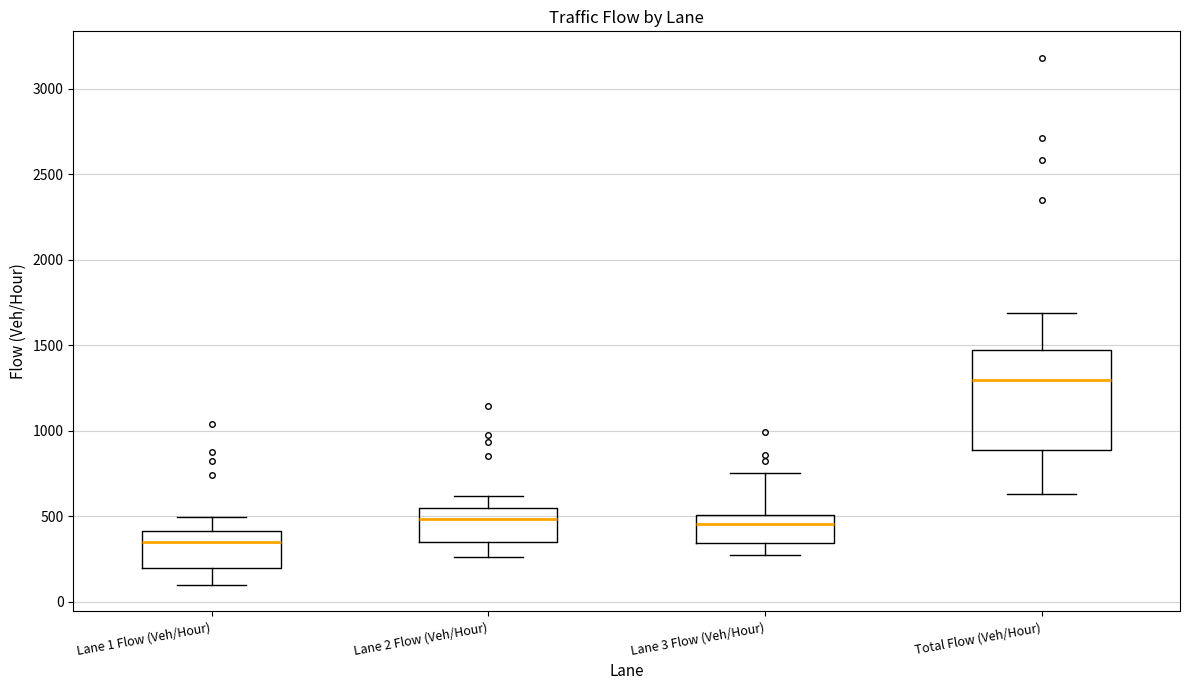

Reading left to right, transcribe this box plot: for each box, give where its median line is, the range the box spans, and where its two whiskers end, as read against the y-axis. The values are not printed on the chart, so give them approximately, as read against the axis.

Lane 1 Flow (Veh/Hour): median 350, box 200 to 400, whiskers 100 to 500
Lane 2 Flow (Veh/Hour): median 500, box 350 to 550, whiskers 250 to 600
Lane 3 Flow (Veh/Hour): median 450, box 350 to 500, whiskers 250 to 750
Total Flow (Veh/Hour): median 1300, box 900 to 1450, whiskers 650 to 1700